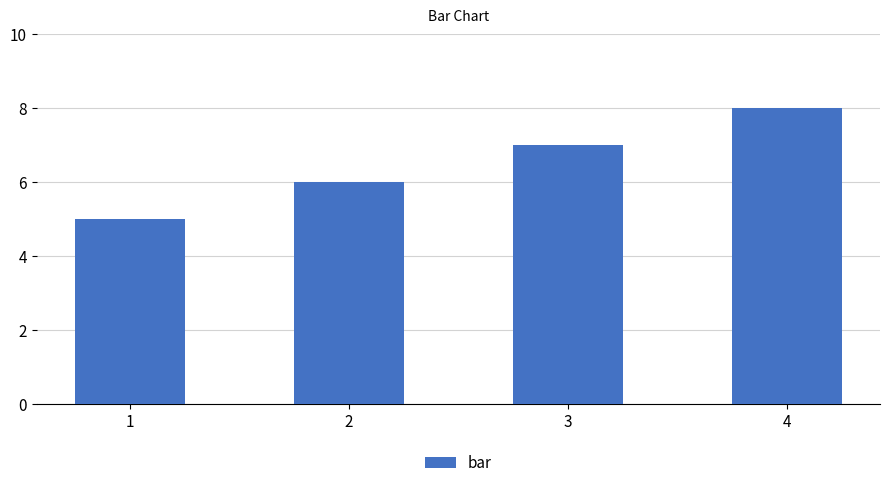

How many distinct data groups are displayed?

1